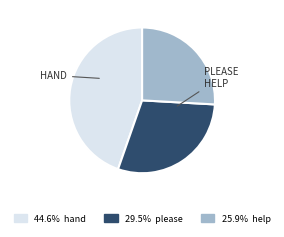

Is there any slice that represents more than half of the pie?

No